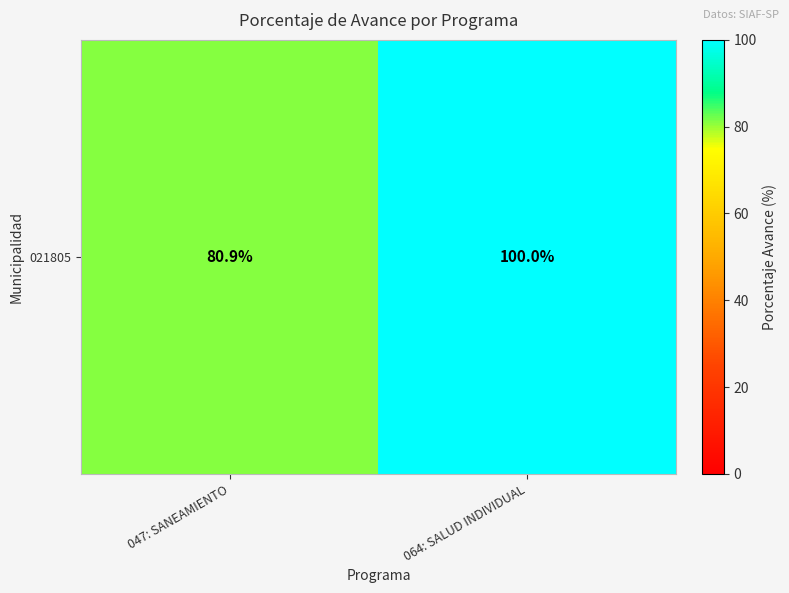

What is the smallest value displayed?

80.9